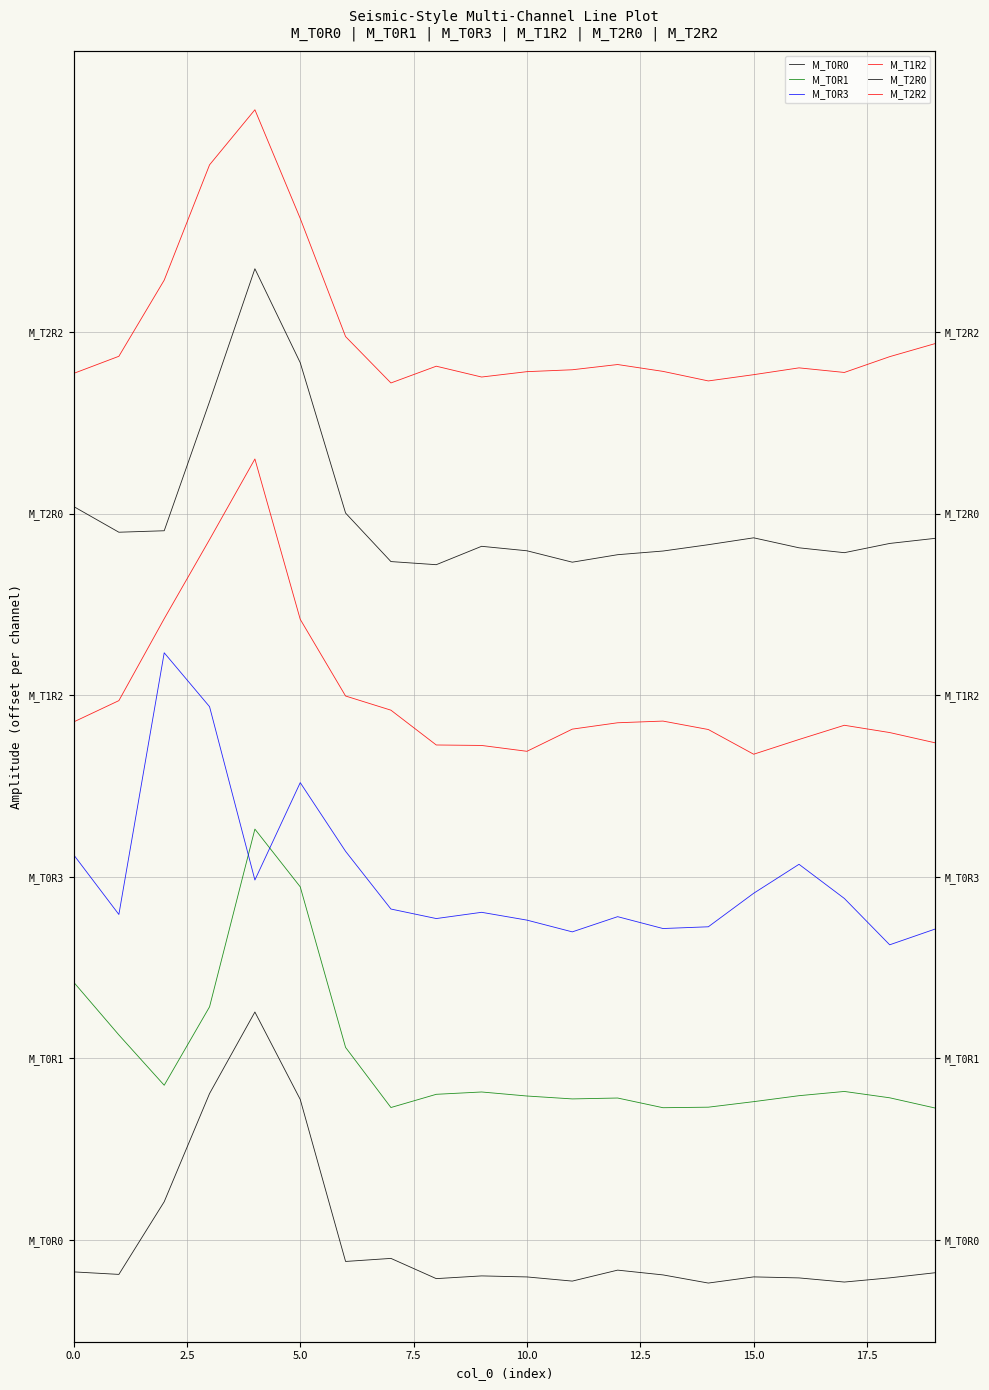

What position from the left is 14?

15